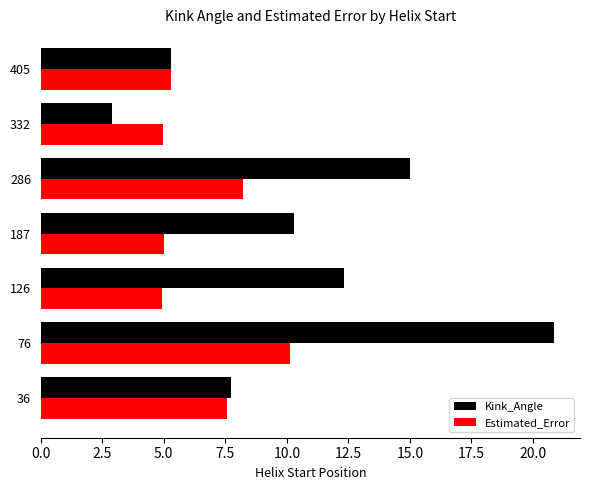

How many series are shown in this chart?

2